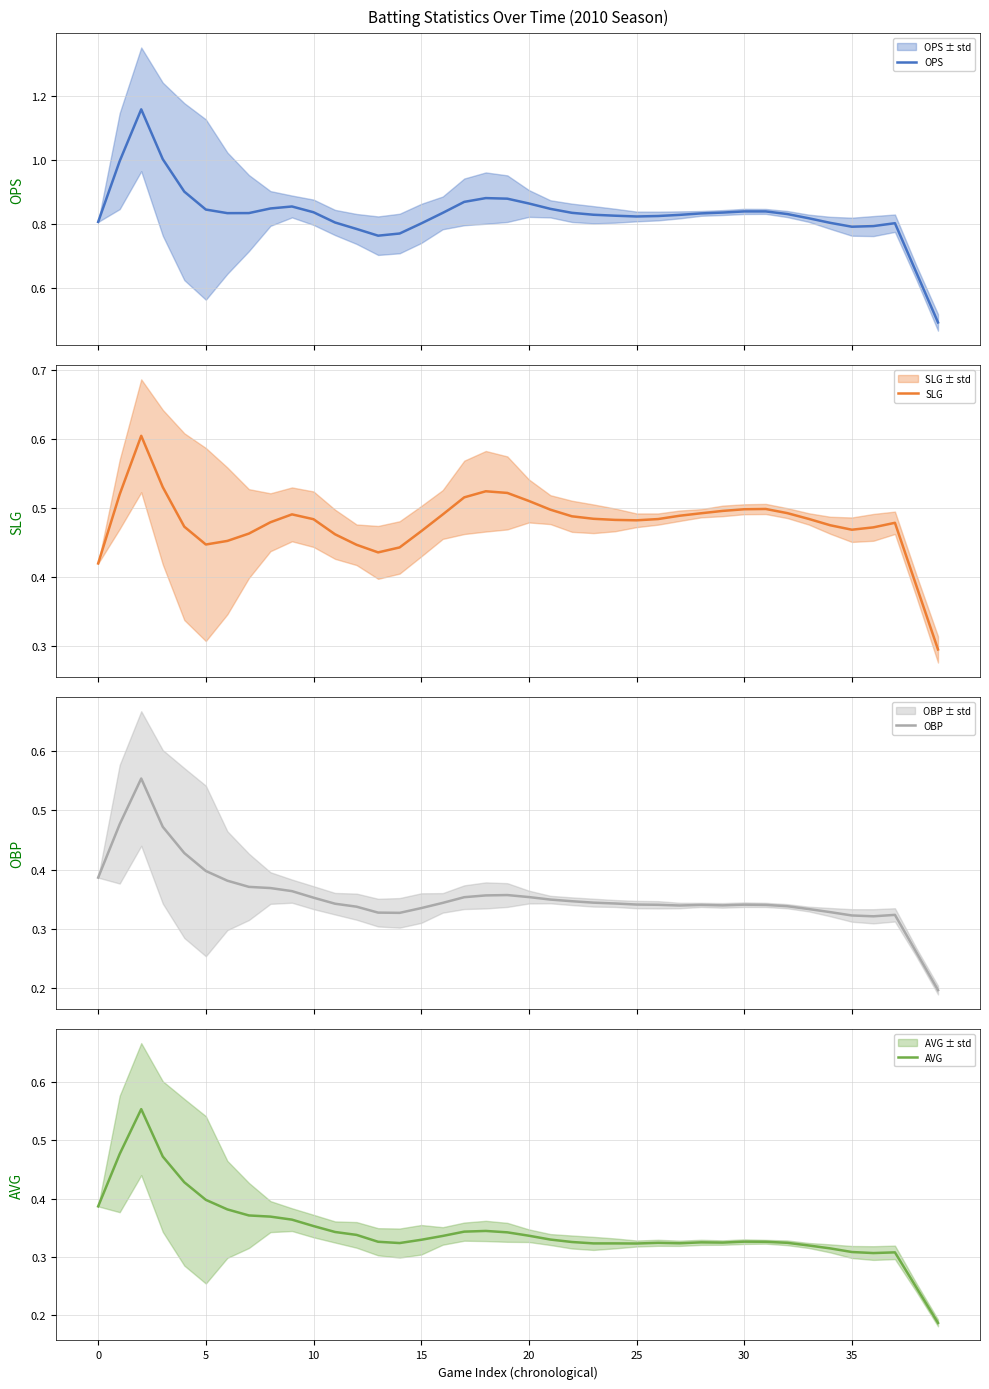

Is it true that OBP equals 0.3 at 23?

True